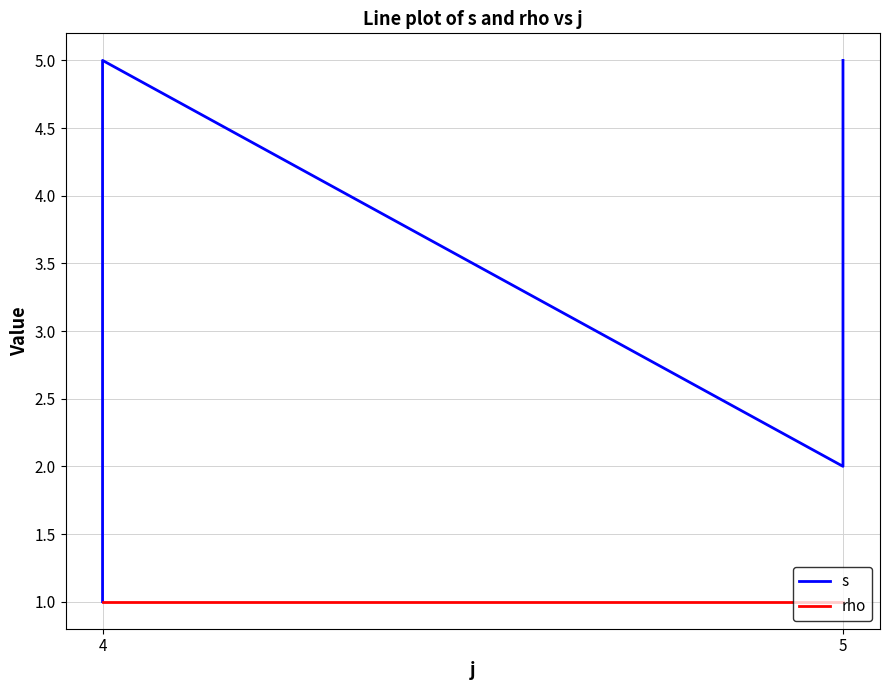

Where is rho nearest to the value 1?

4